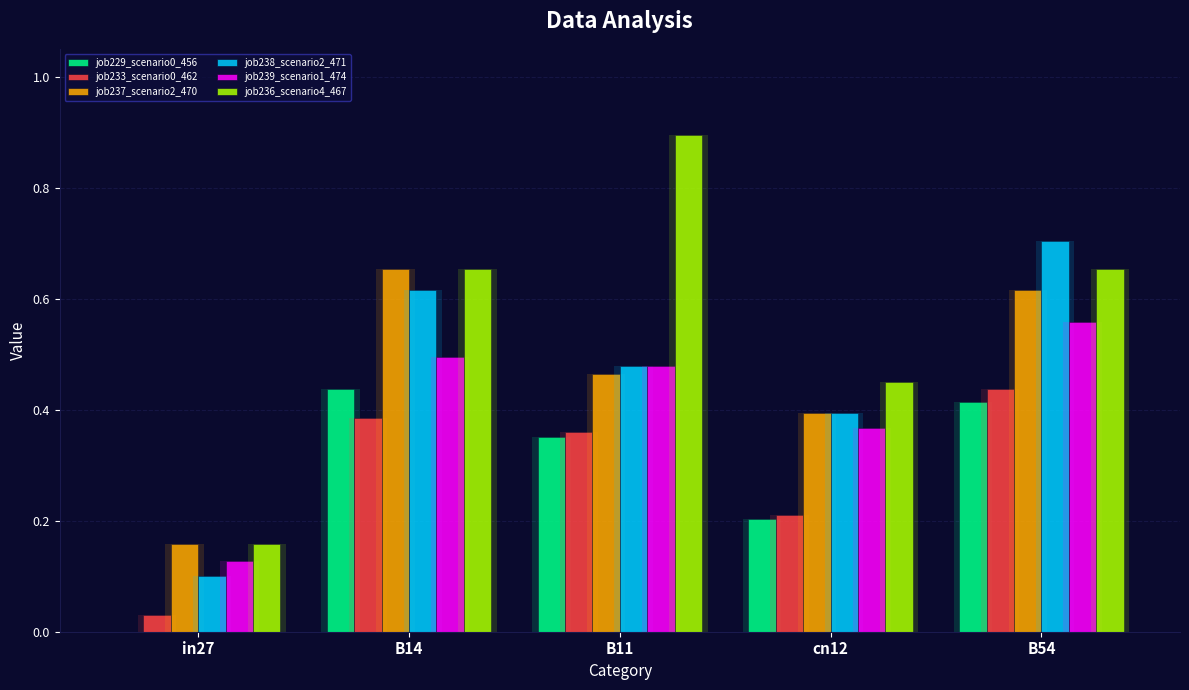

The job237_scenario2_470 series shows 1.0 at B14. True or false?

False